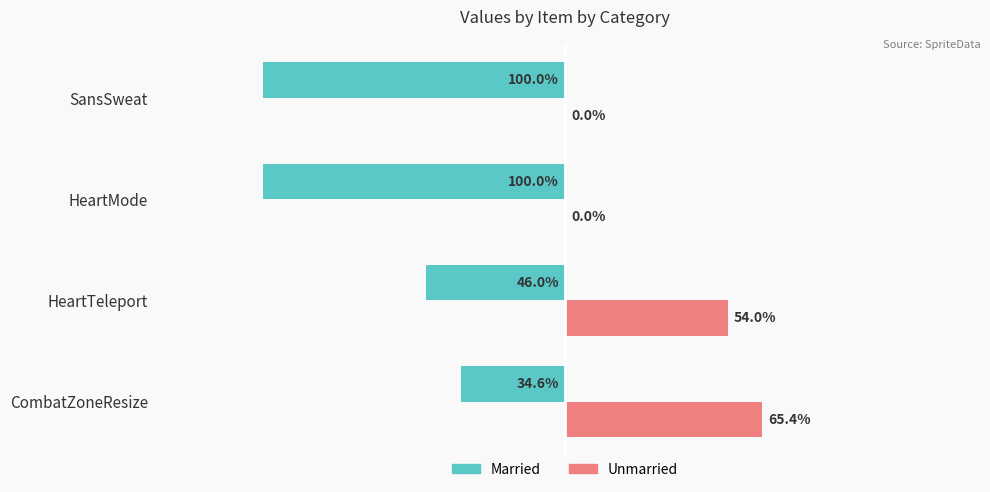

Which series has the largest total across all categories?

Unmarried